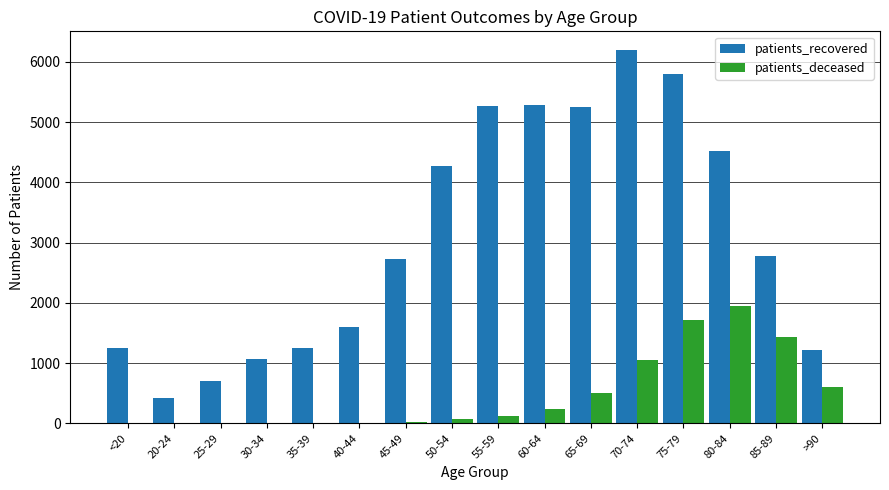

At which category does the chart reach its peak across all series?

70-74